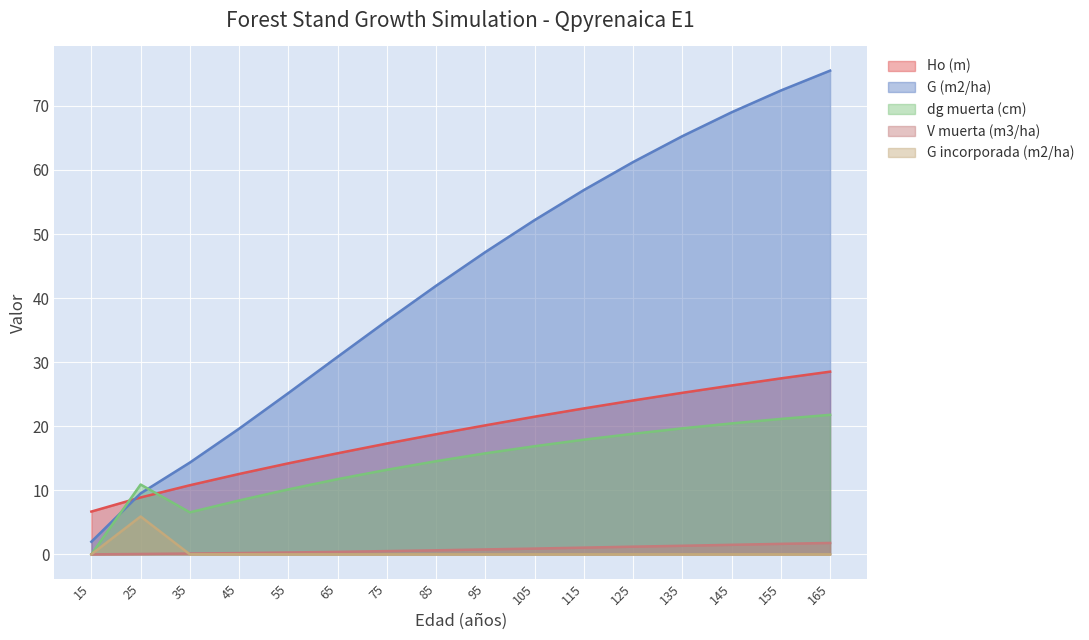

At which label is dg muerta (cm) closest to 10?

55